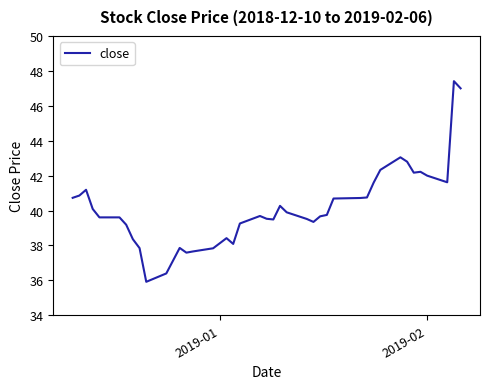

How many categories are shown in the chart?

40